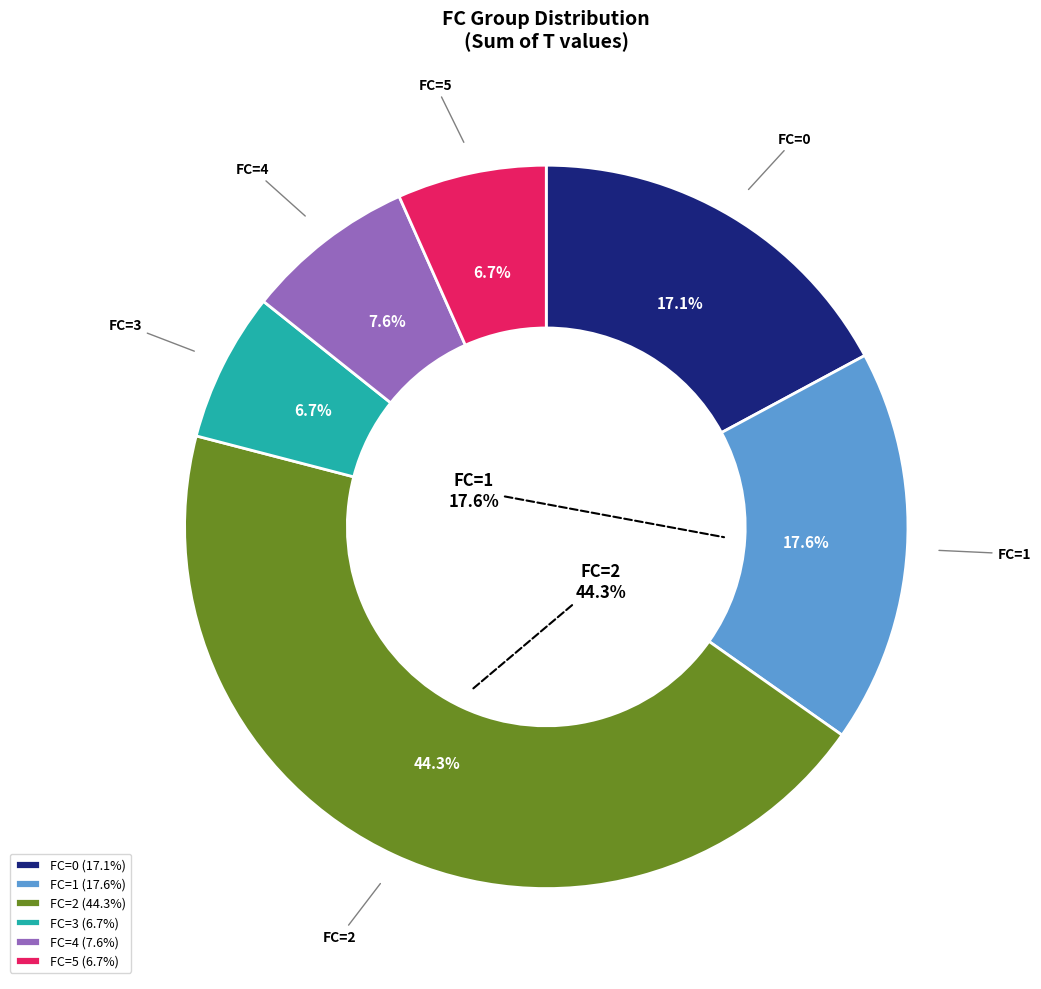

Combined, do 12 and 14 account for over 50%?

No